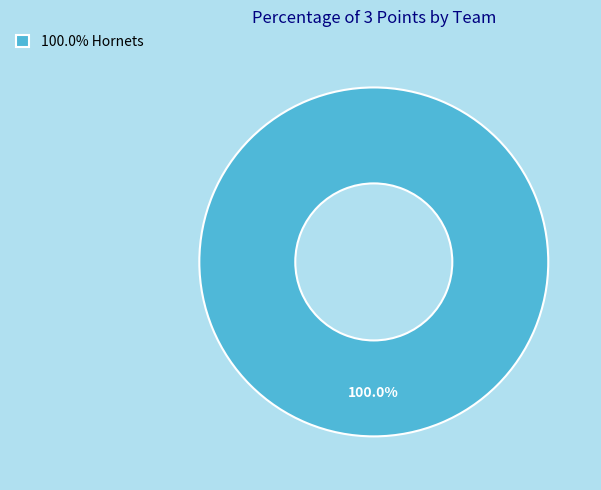

Rank the categories by value from highest to lowest.

100.0% Hornets